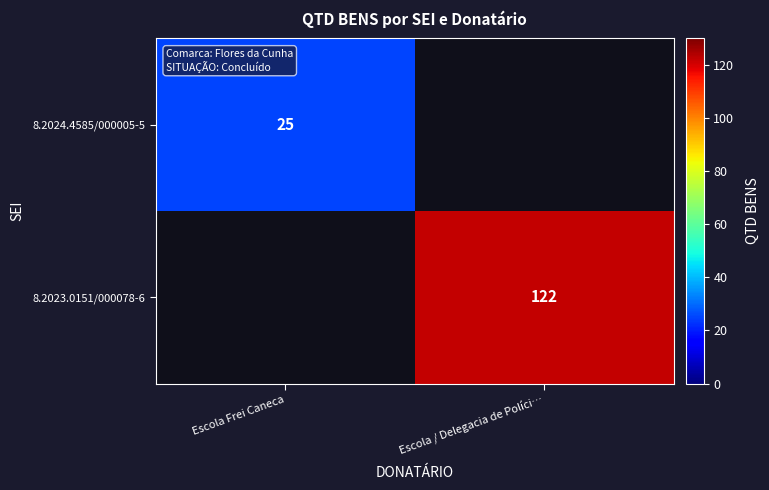

Is it true that 8.2023.0151/000078-6 equals 122 at Escola / Delegacia de Políci…?

True